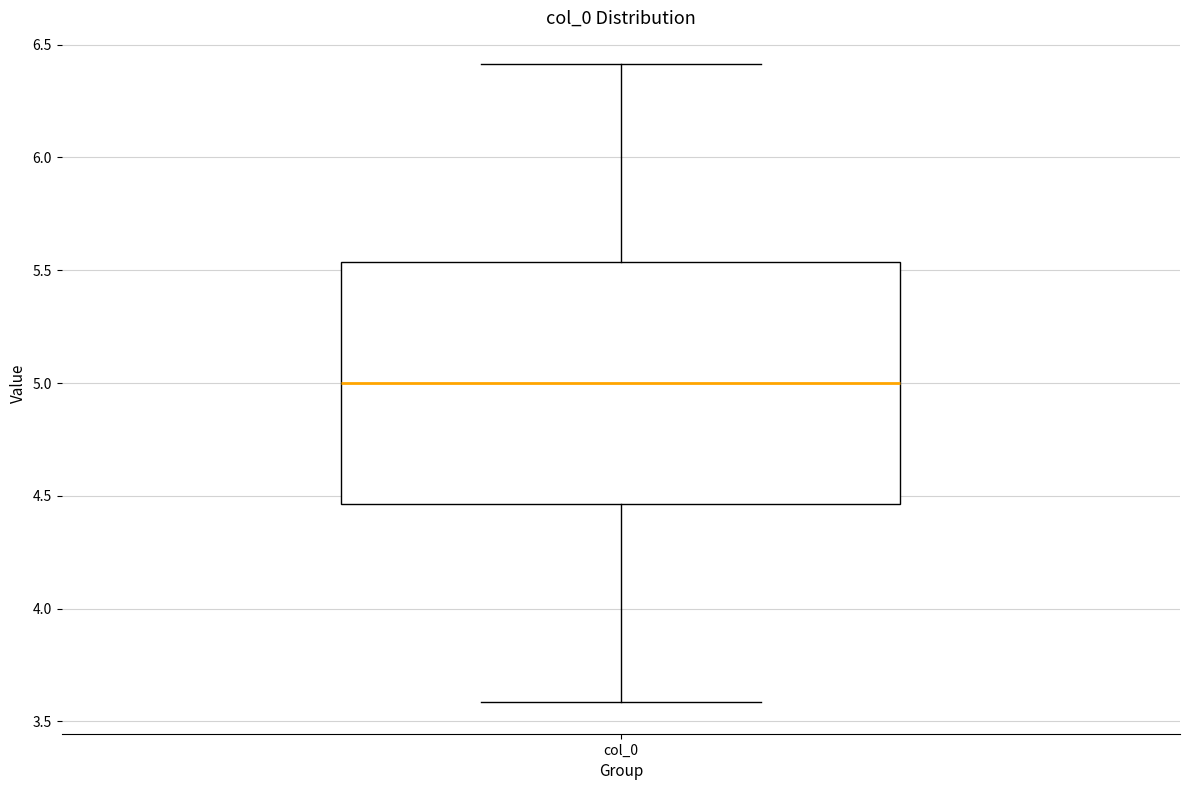

Read this box plot against the y-axis: the position of the median line, the range covered by the box, and the ends of both whiskers. The values are not printed on the chart, so give them approximately, as read against the axis.

median 5.00, box 4.45 to 5.55, whiskers 3.60 to 6.40